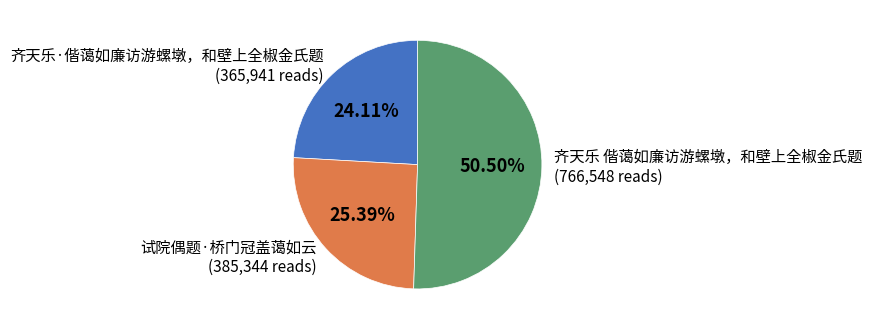

Rank the categories by value from highest to lowest.

齐天乐 偕蔼如廉访游螺墩，和壁上全椒金氏题, 试院偶题·桥门冠盖蔼如云, 齐天乐·偕蔼如廉访游螺墩，和壁上全椒金氏题